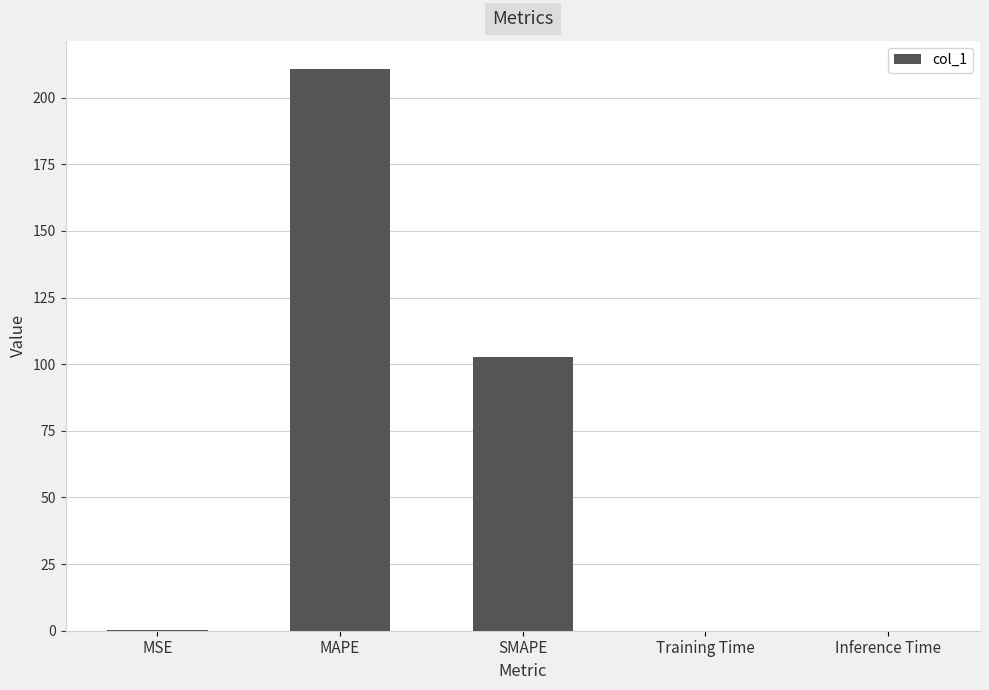

What value does the data have at MSE?

0.2